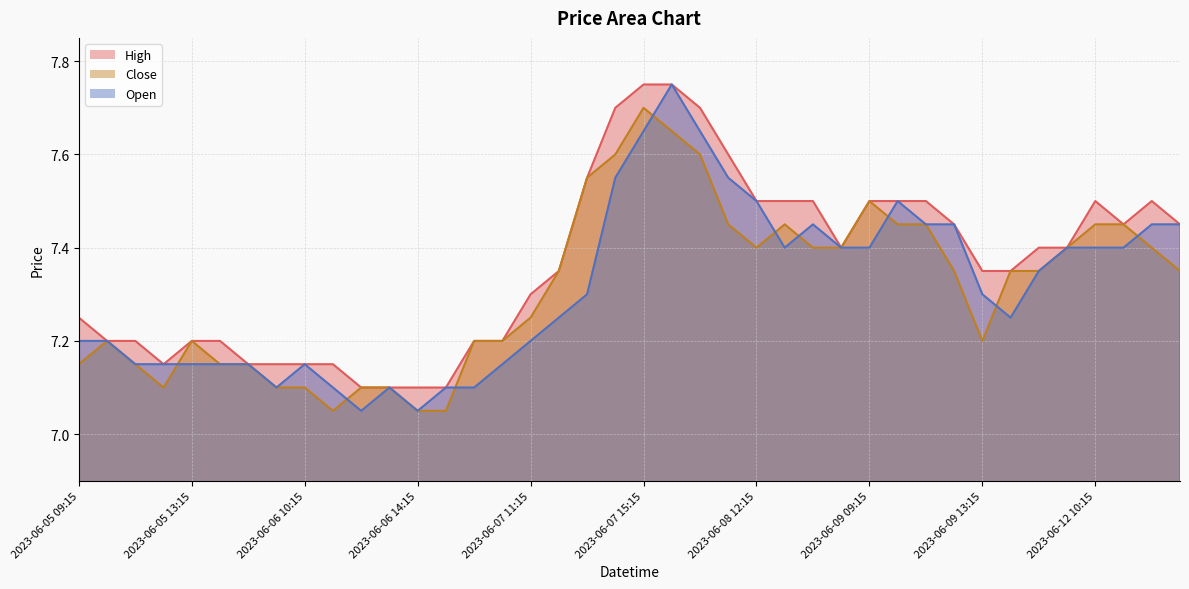

What is the label of the 33rd point from the left?

2023-06-09 13:15